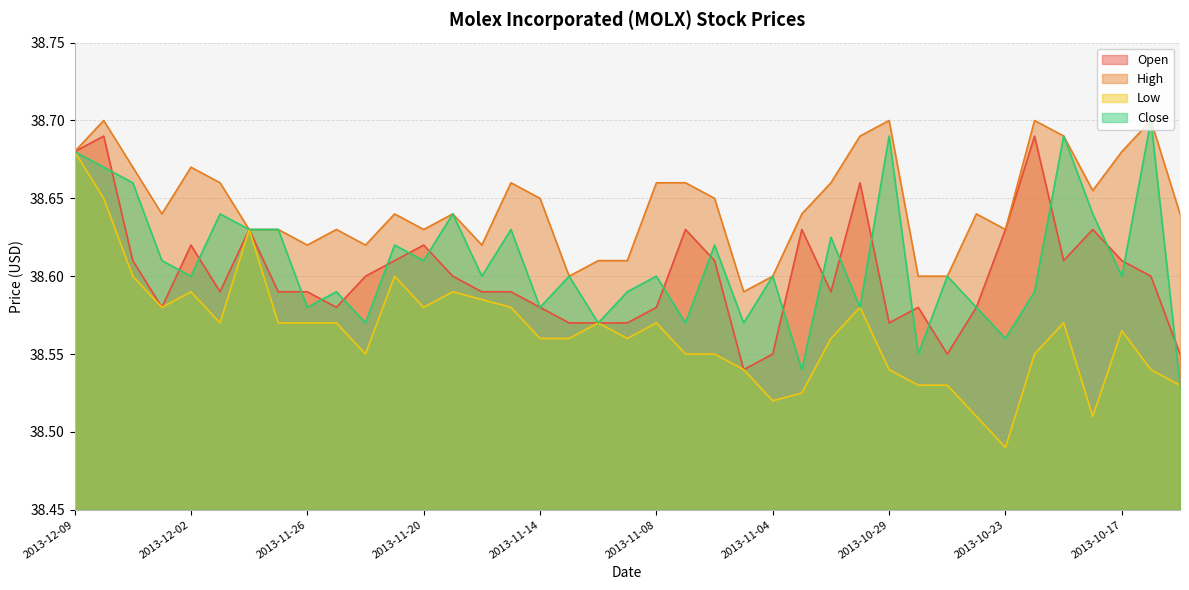

Rank the categories by High value from lowest to highest.

2013-11-05, 2013-11-13, 2013-11-04, 2013-10-28, 2013-10-25, 2013-11-12, 2013-11-11, 2013-11-26, 2013-11-22, 2013-11-18, 2013-11-28, 2013-11-27, 2013-11-25, 2013-11-20, 2013-10-23, 2013-12-03, 2013-11-21, 2013-11-19, 2013-11-01, 2013-10-24, 2013-10-15, 2013-11-14, 2013-11-06, 2013-10-18, 2013-11-29, 2013-11-15, 2013-11-08, 2013-11-07, 2013-10-31, 2013-12-04, 2013-12-02, 2013-12-09, 2013-10-17, 2013-10-30, 2013-10-21, 2013-12-05, 2013-10-29, 2013-10-22, 2013-10-16